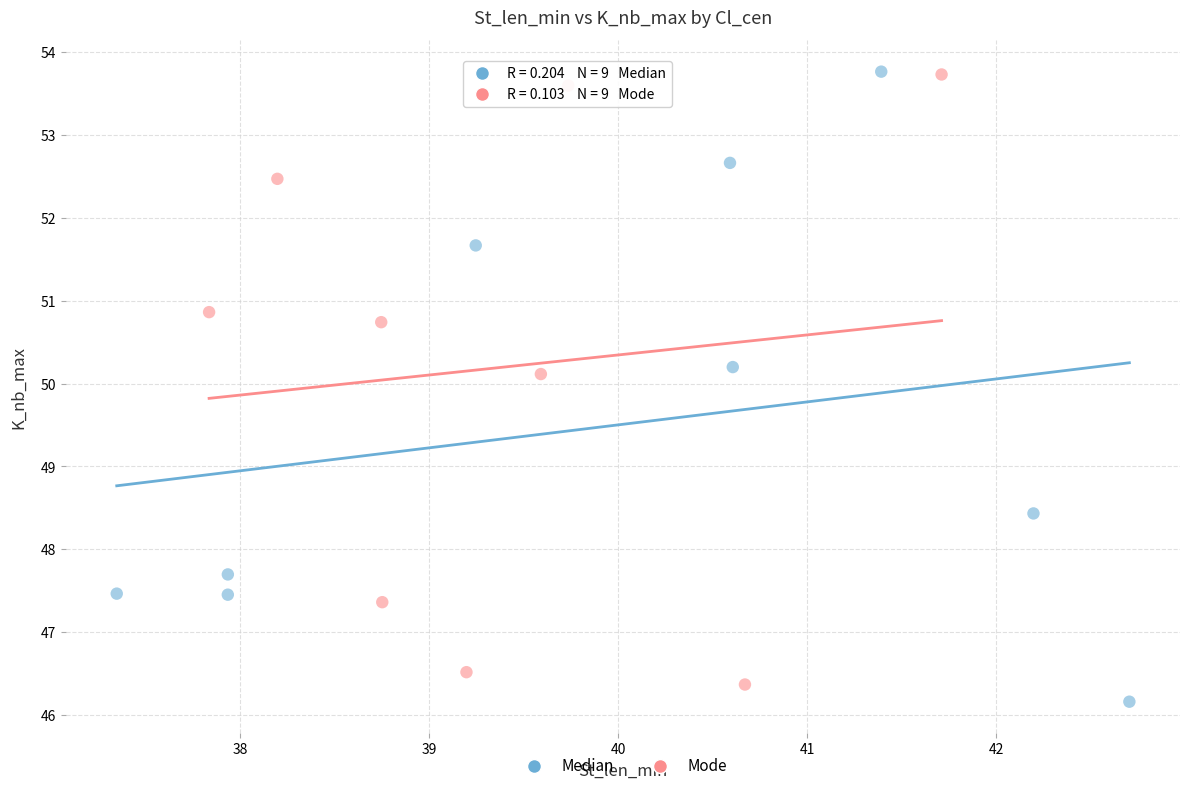

Which series contains the lowest Y value?

Median